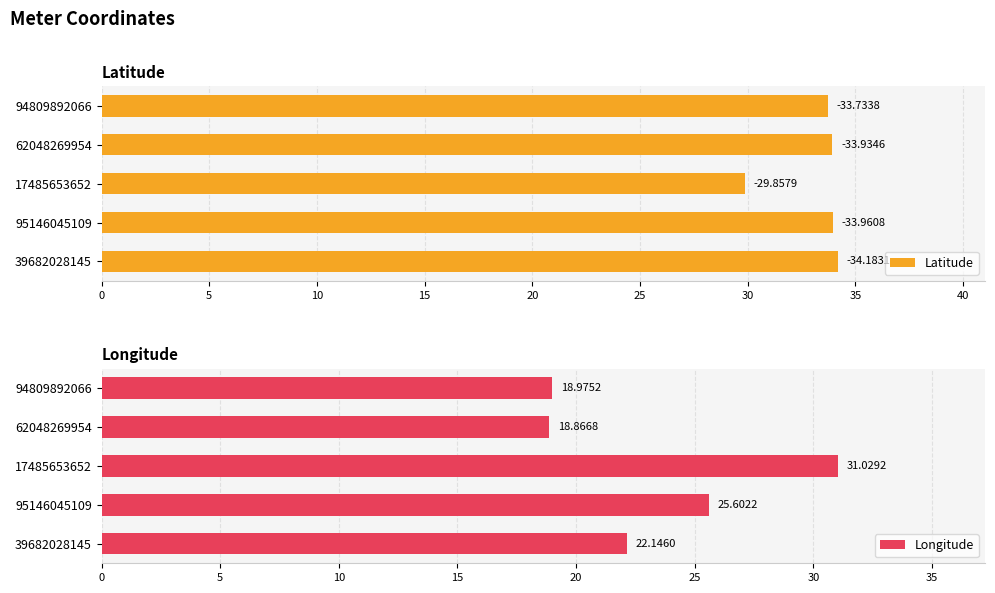

What is the average value of the Longitude series?

23.3